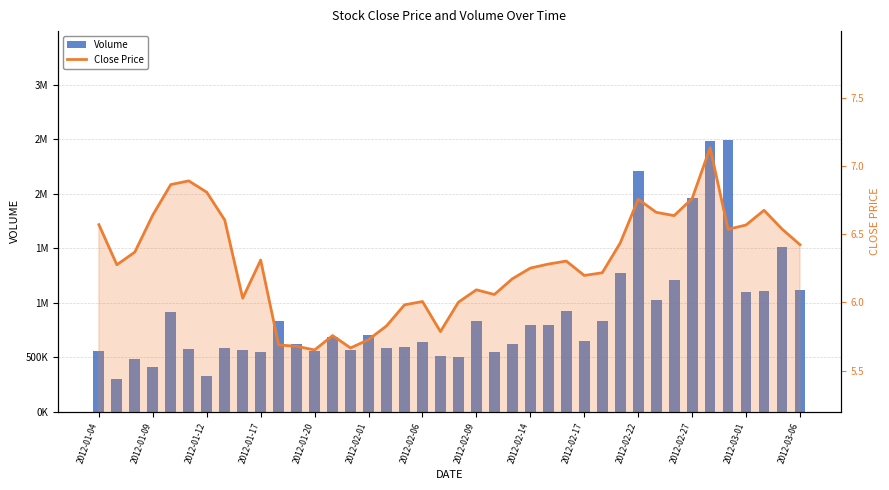

What is the difference between the Close Price values at 39 and 23?

0.3